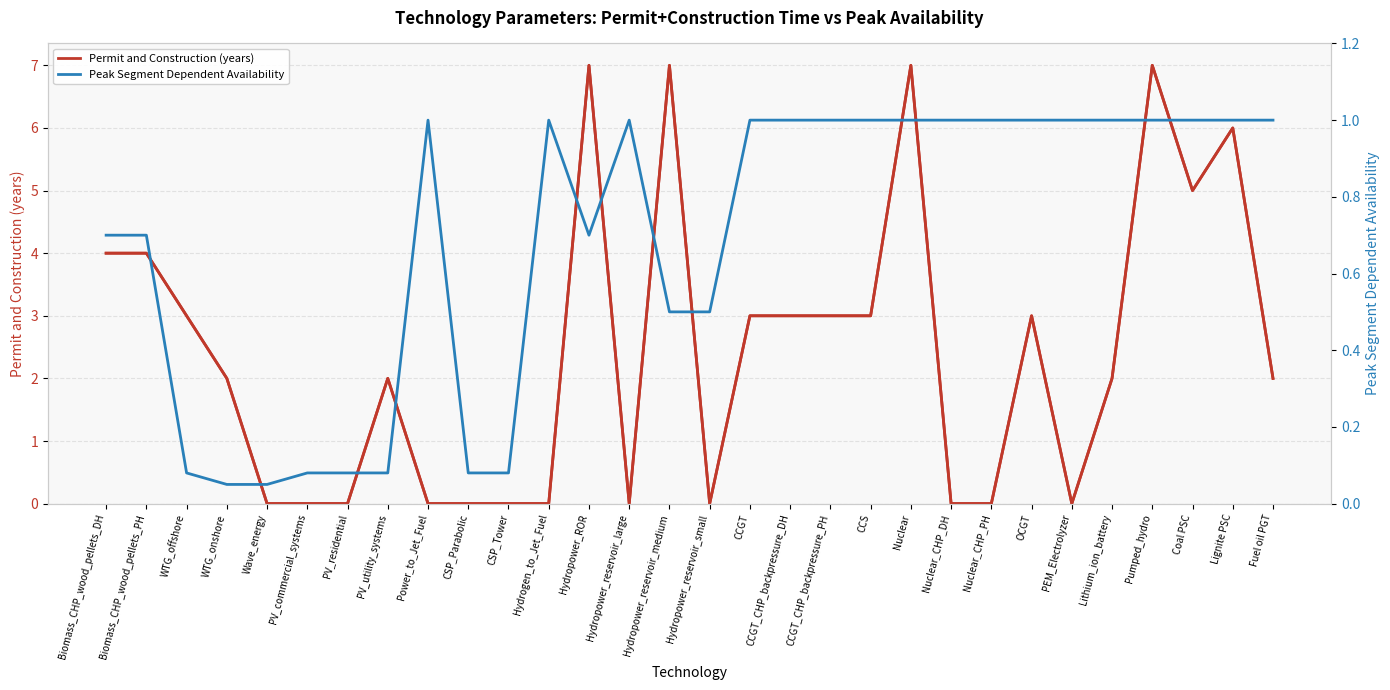

Between CCGT and CCGT_CHP_backpressure_PH, which series saw the biggest shift?

Permit and Construction (years)